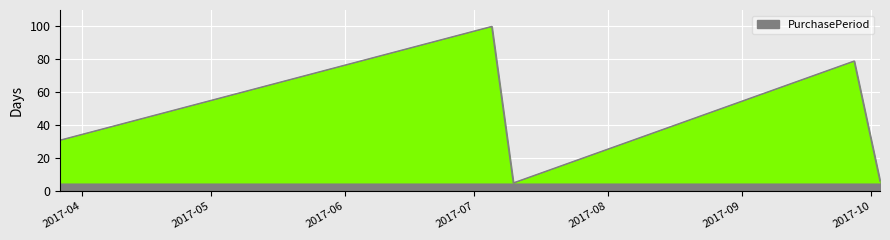

How many points are higher than both their immediate neighbors (excluding endpoints)?

2